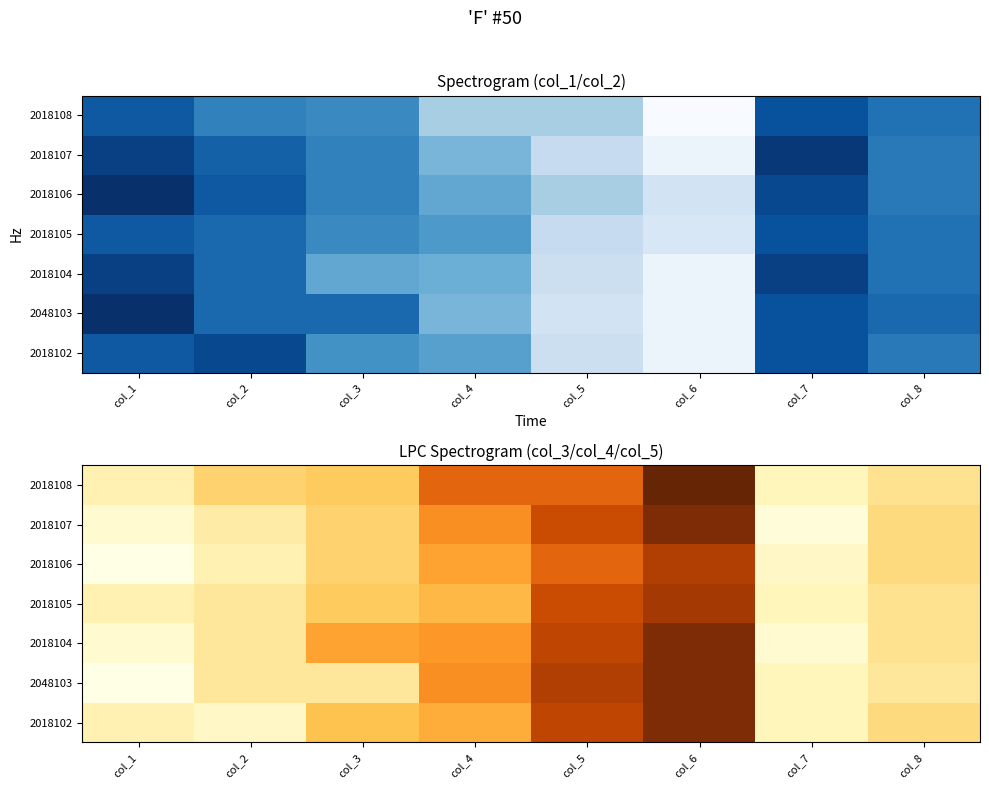

How many distinct data groups are displayed?

7